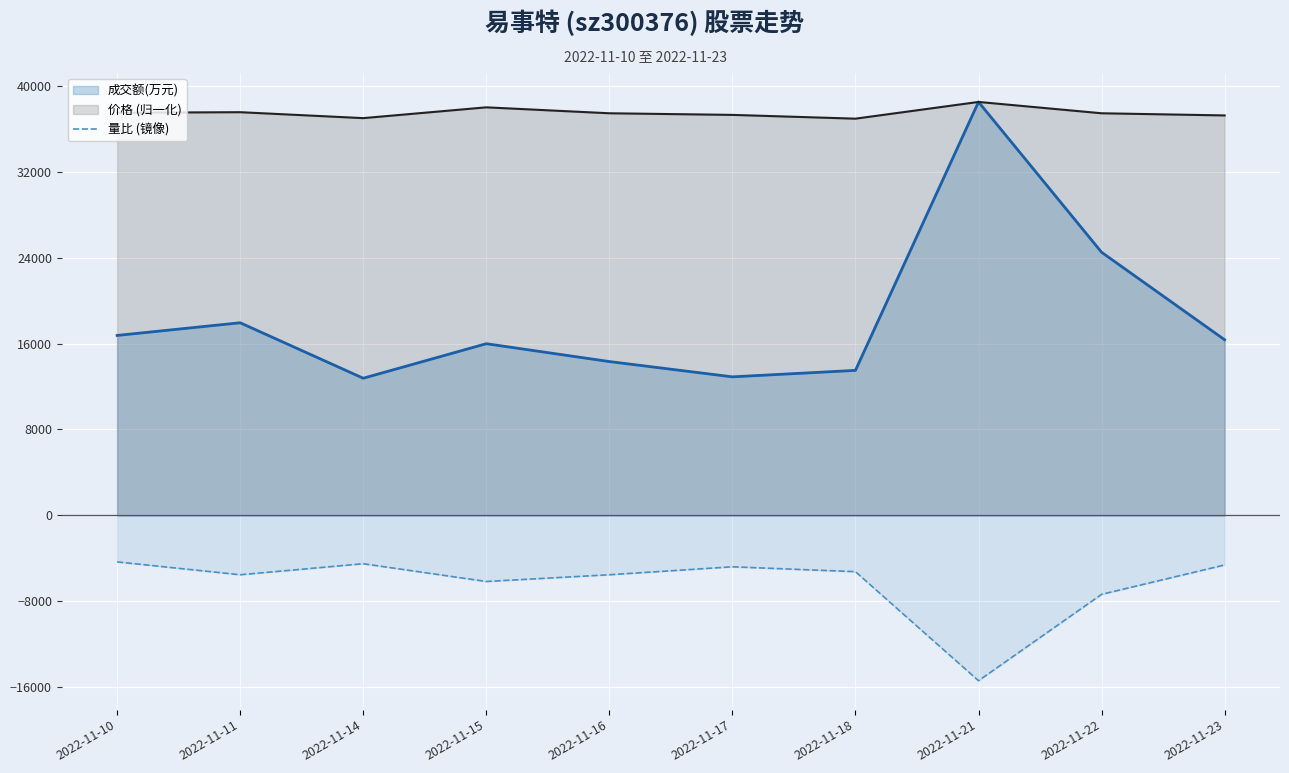

At which label is the value closest to -9866?

2022-11-22